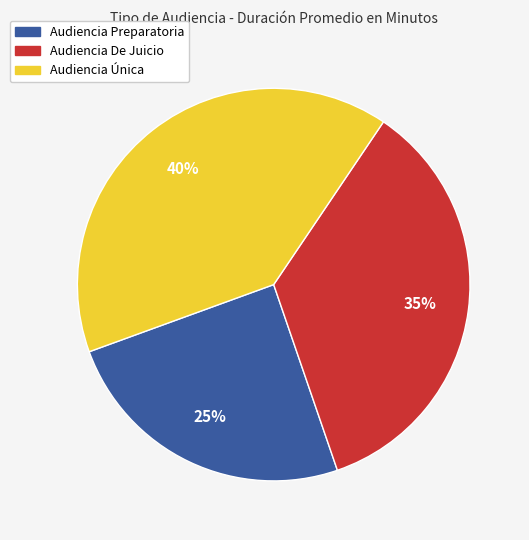

Which category has the biggest portion of the pie?

Audiencia Única